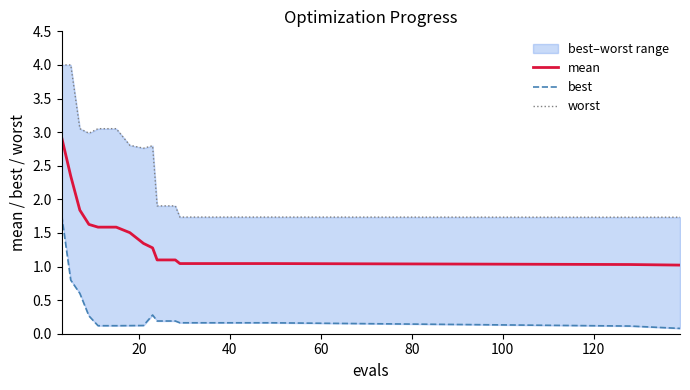

What is the difference between the second highest and minimum values in the mean series?

1.3